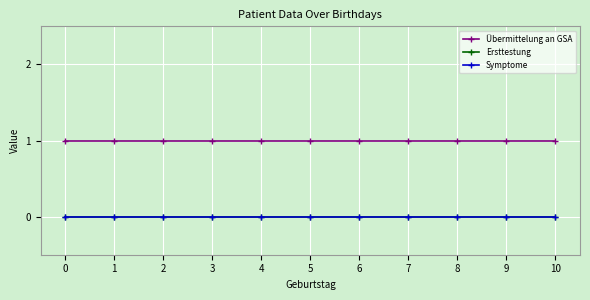

True or false: Übermittelung an GSA has more than 1 interior local peaks.

False